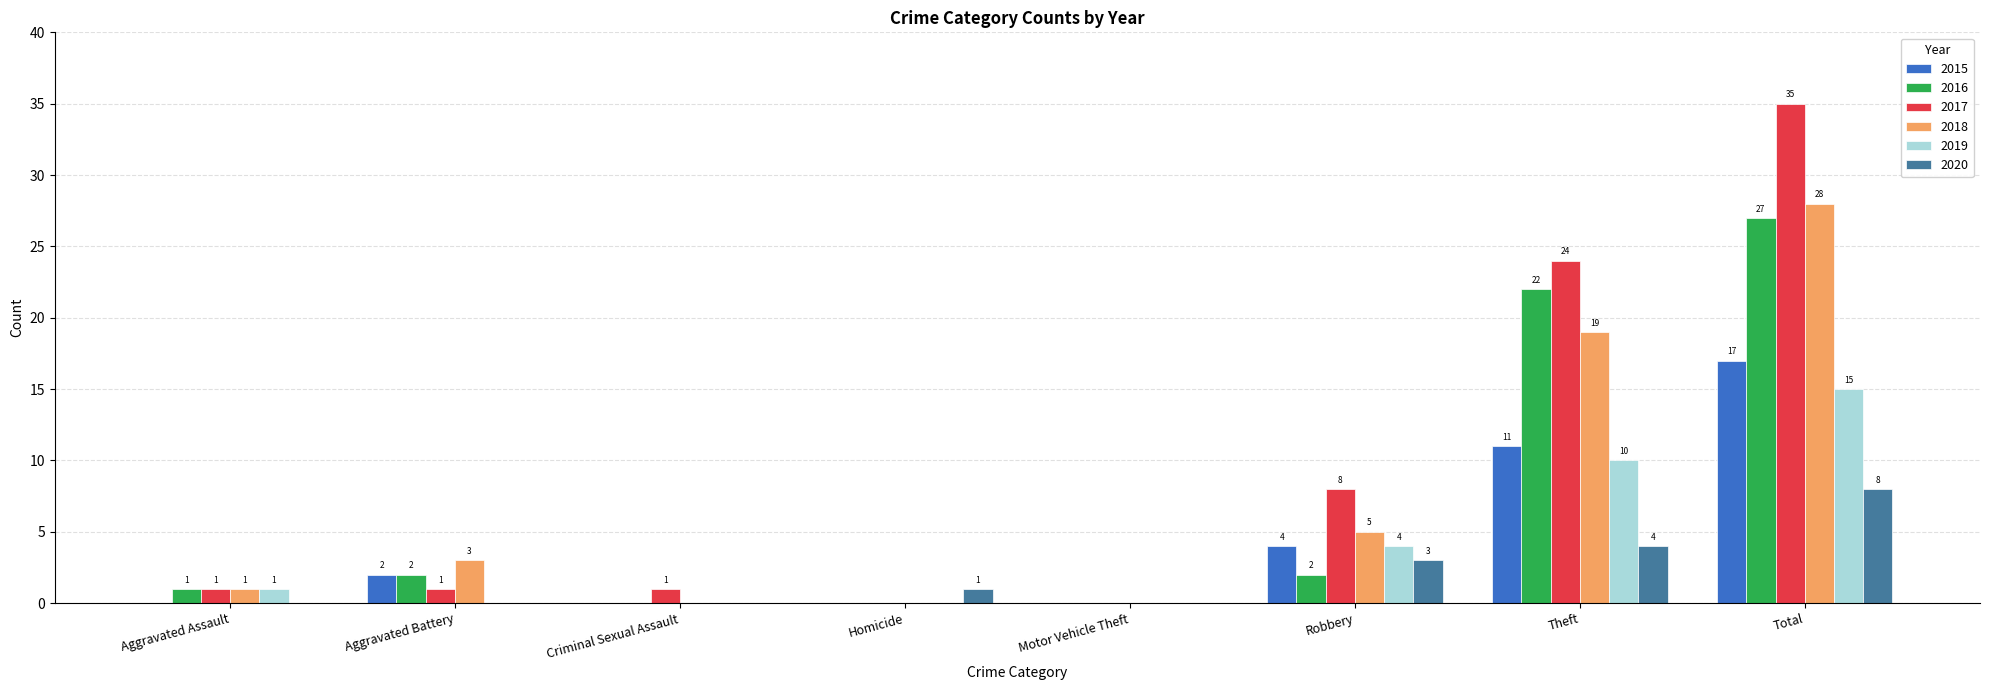

At which label does 2018 reach its peak?

Total